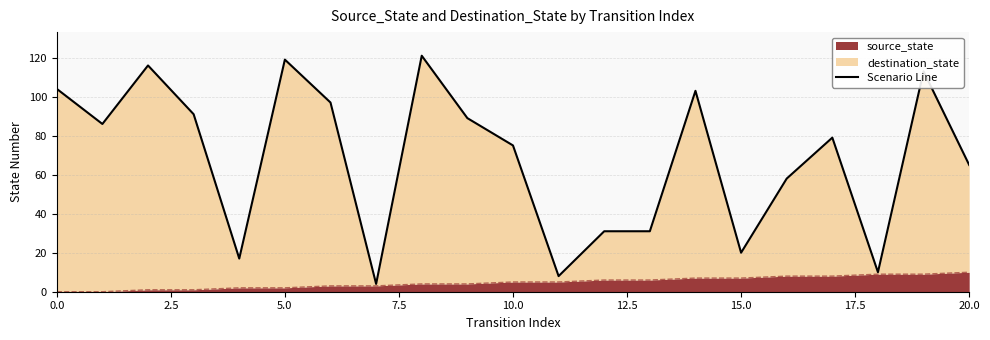

What is the difference between the second highest and second lowest values?

111